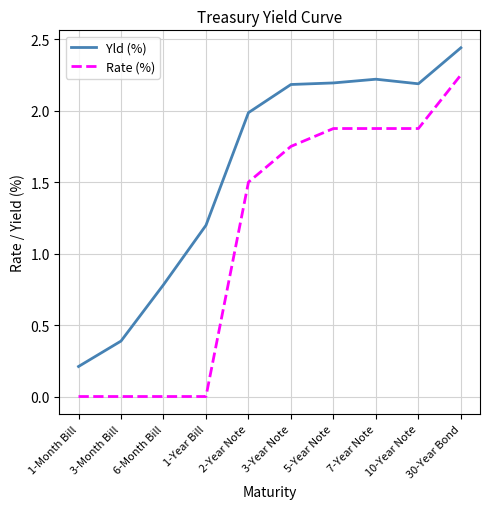

Count the number of categories in the chart.

10